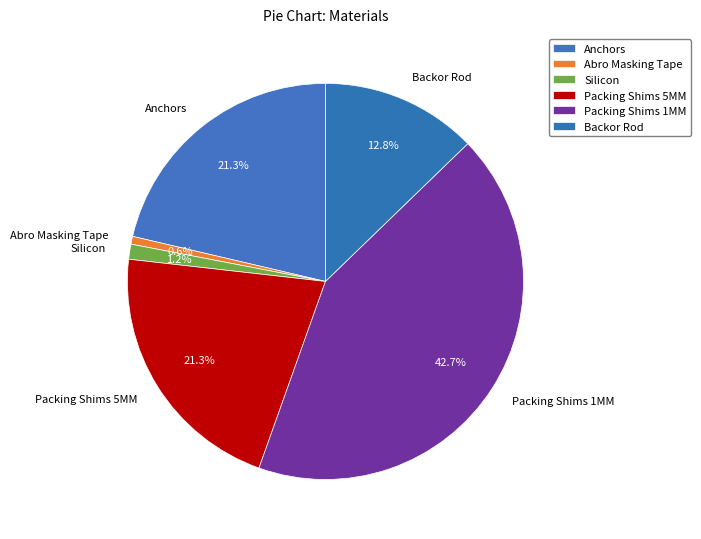

What percentage is the Packing Shims 5MM slice, to the nearest percent?

21%